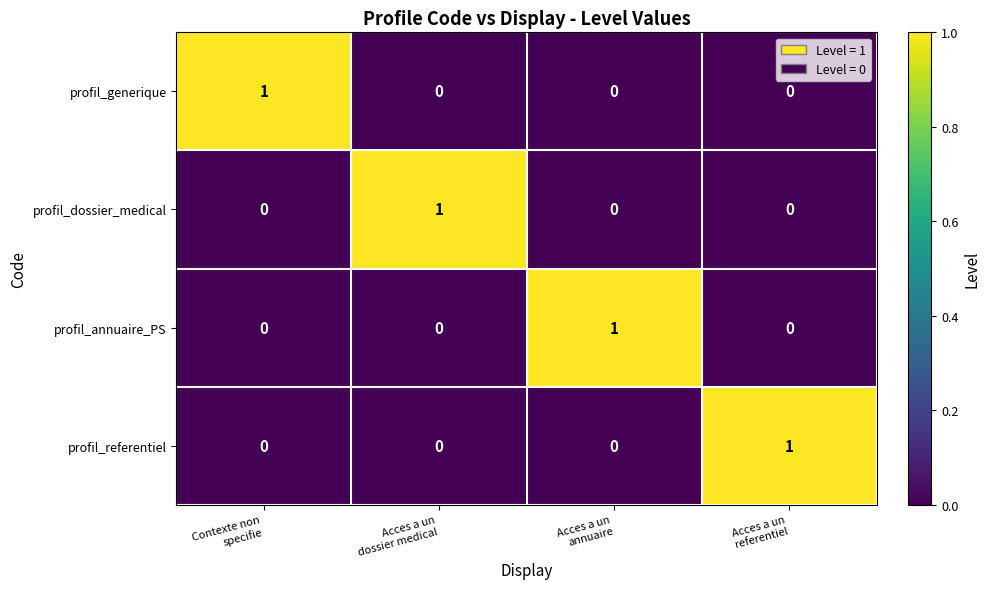

How many profil_generique values are between 0 and 1?

4